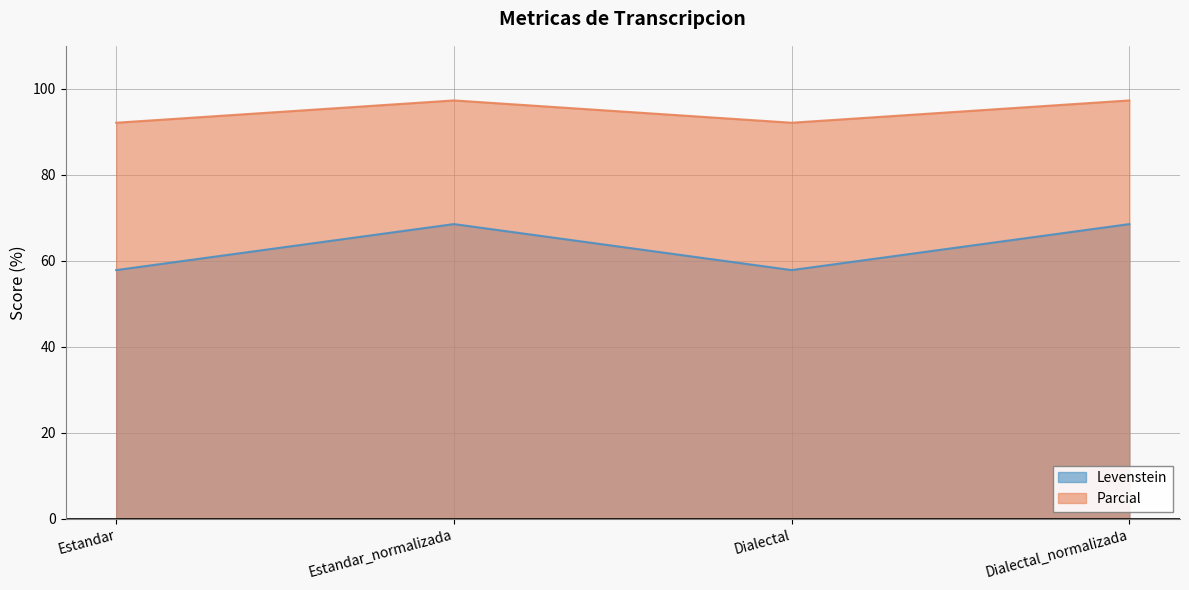

Is the value of Levenstein at Dialectal greater than the value of Parcial at Estandar?

No